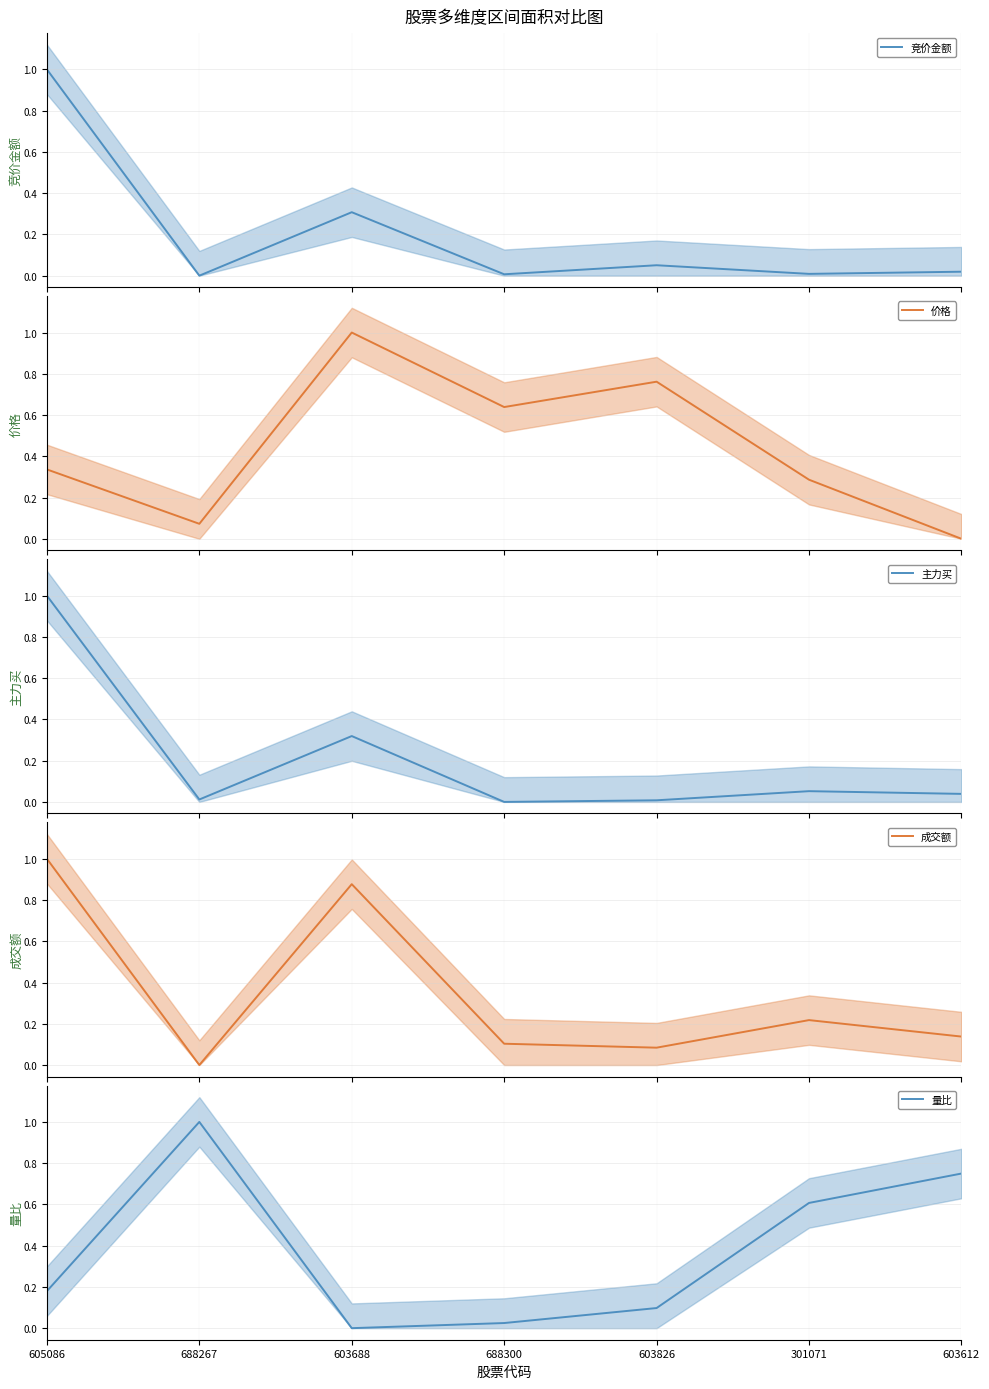

What is the difference between the maximum and minimum values in the 成交额 series?

1.0